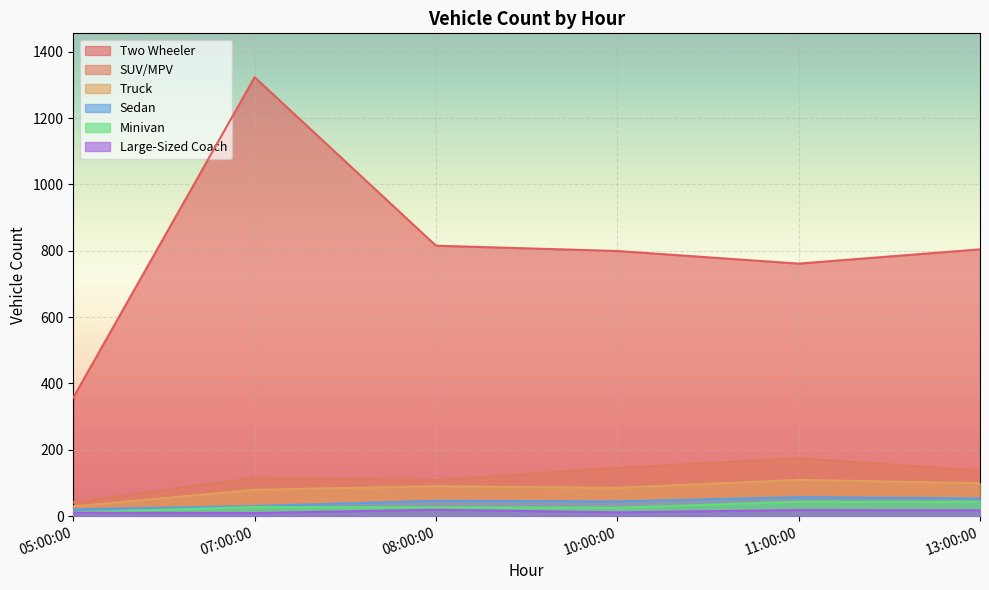

Between 10:00:00 and 05:00:00, which is larger?

10:00:00